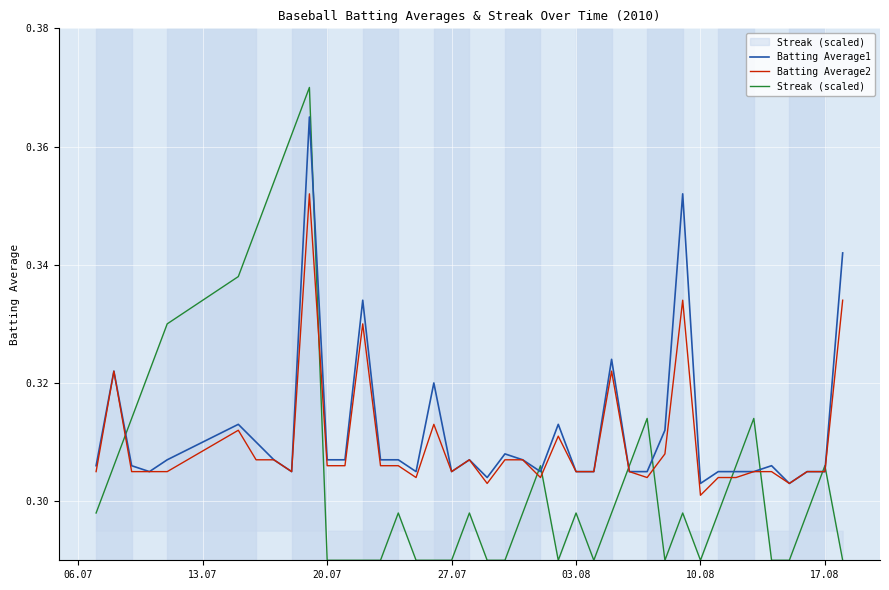

At how many categories does at least one series exceed 0?

40